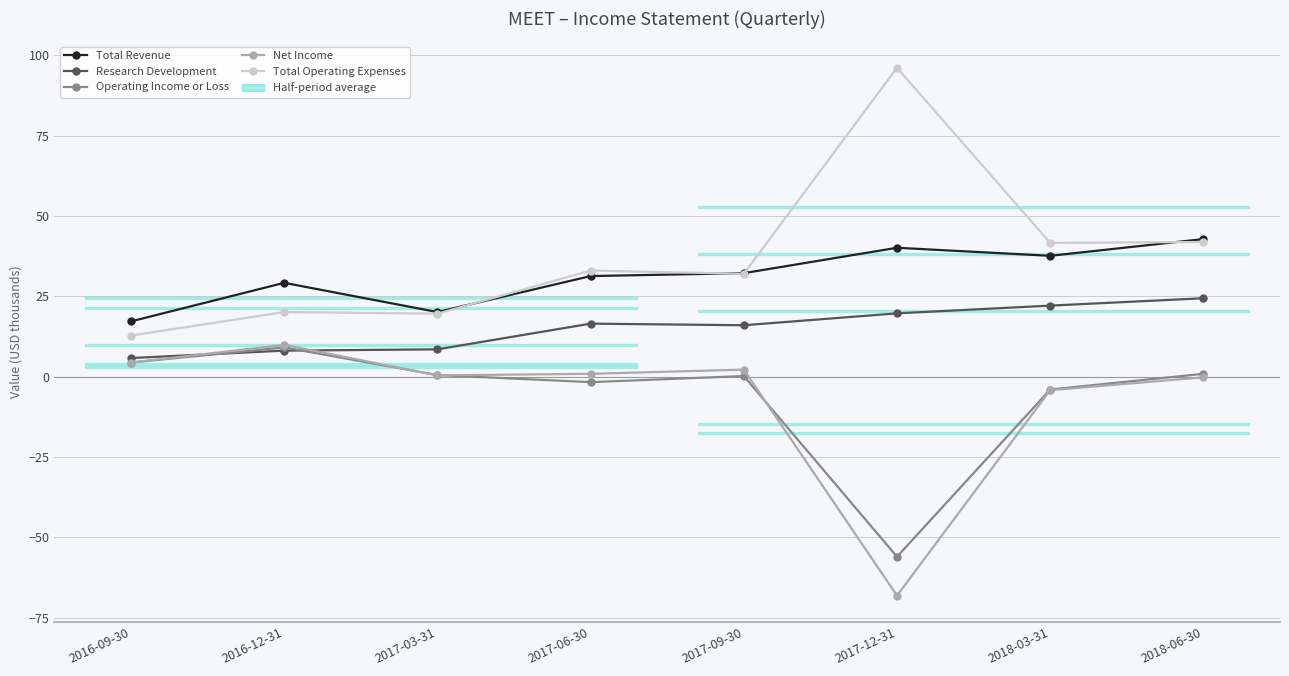

Which has a higher value, 2016-12-31 or 2017-03-31?

2016-12-31